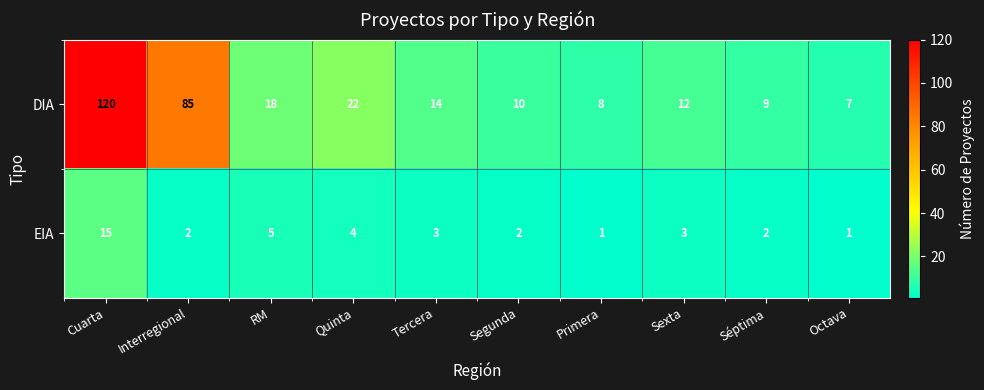

What is the minimum value shown in the chart?

1